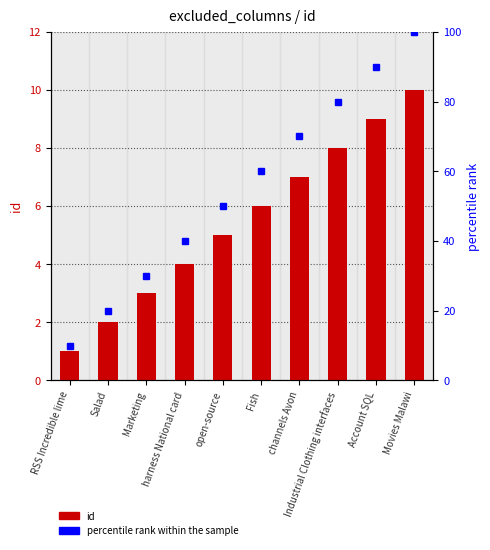

What is the label of the 10th bar from the right?

RSS Incredible lime